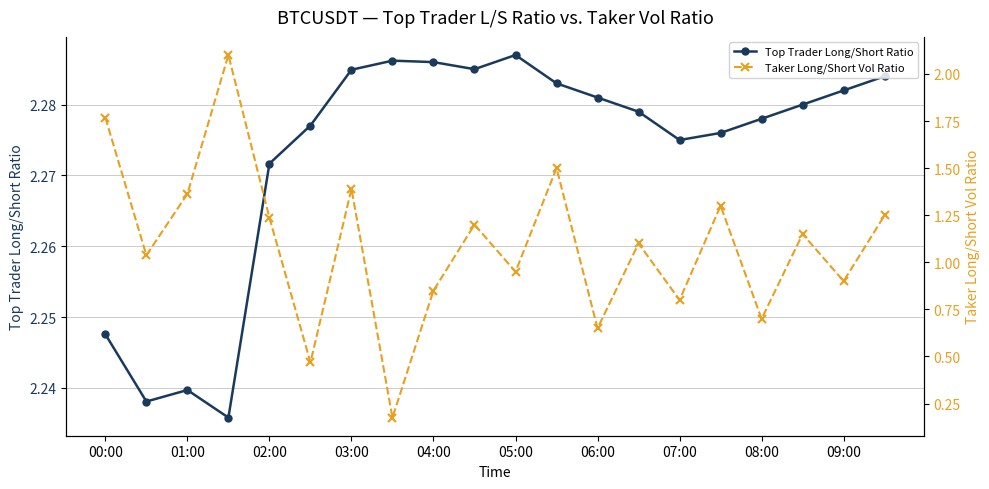

True or false: Top Trader Long/Short Ratio has more than 0 points higher than both neighbors.

True